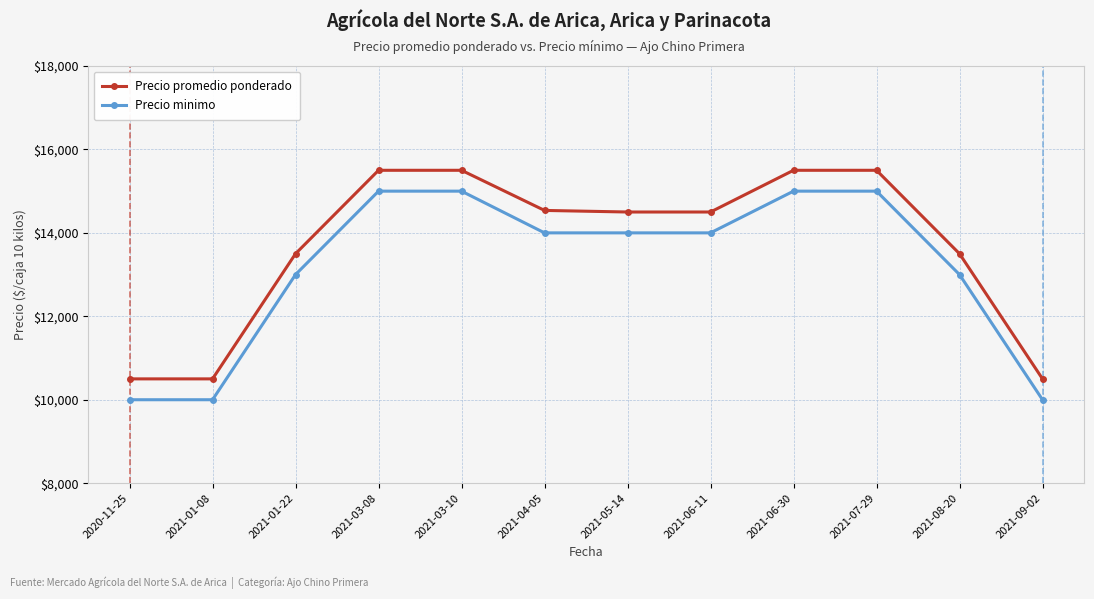

How many lines are shown in the chart?

2